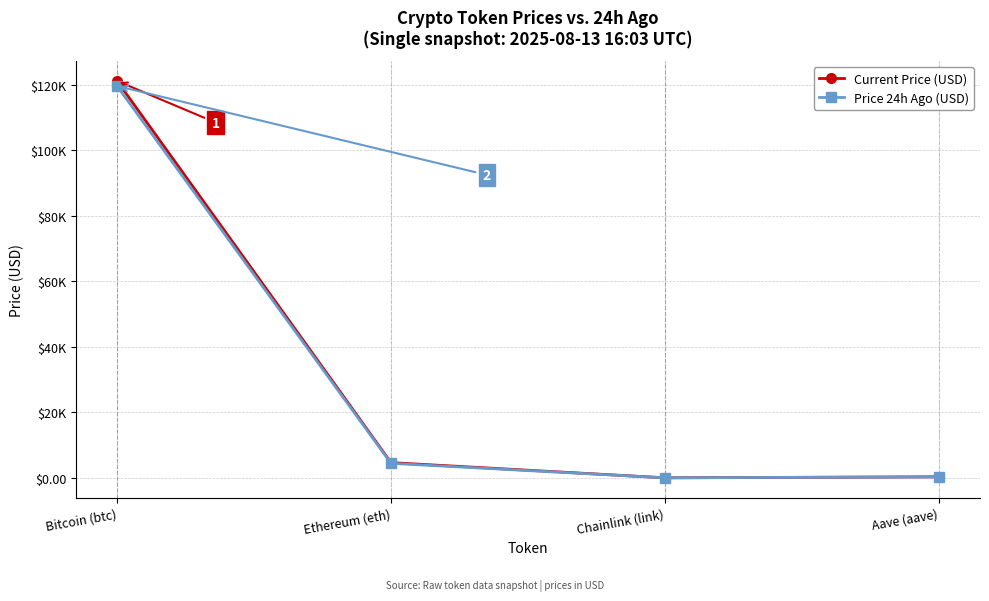

At how many categories does at least one series exceed 56646?

1